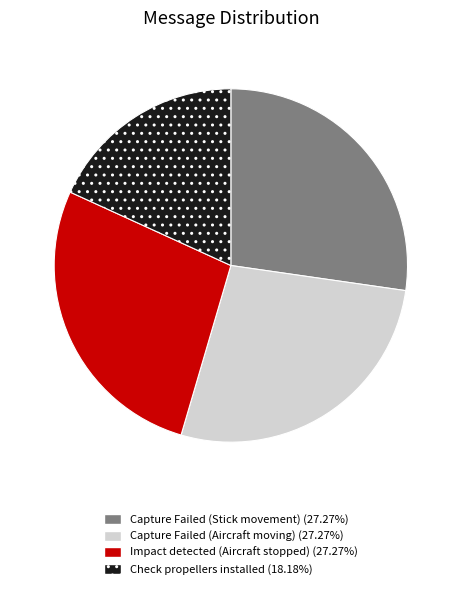

Does any single category account for the majority?

No